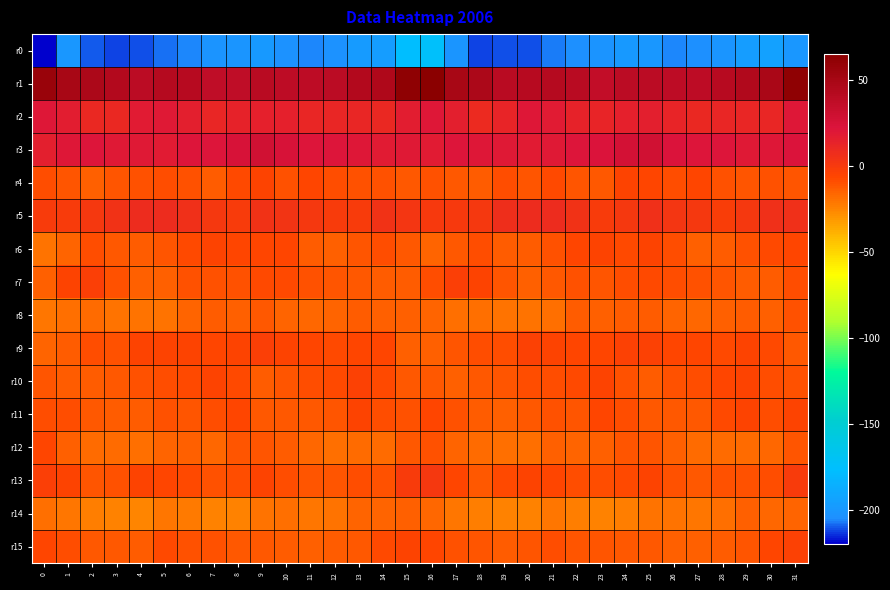

What is the total value across all series at 26?

-253.4